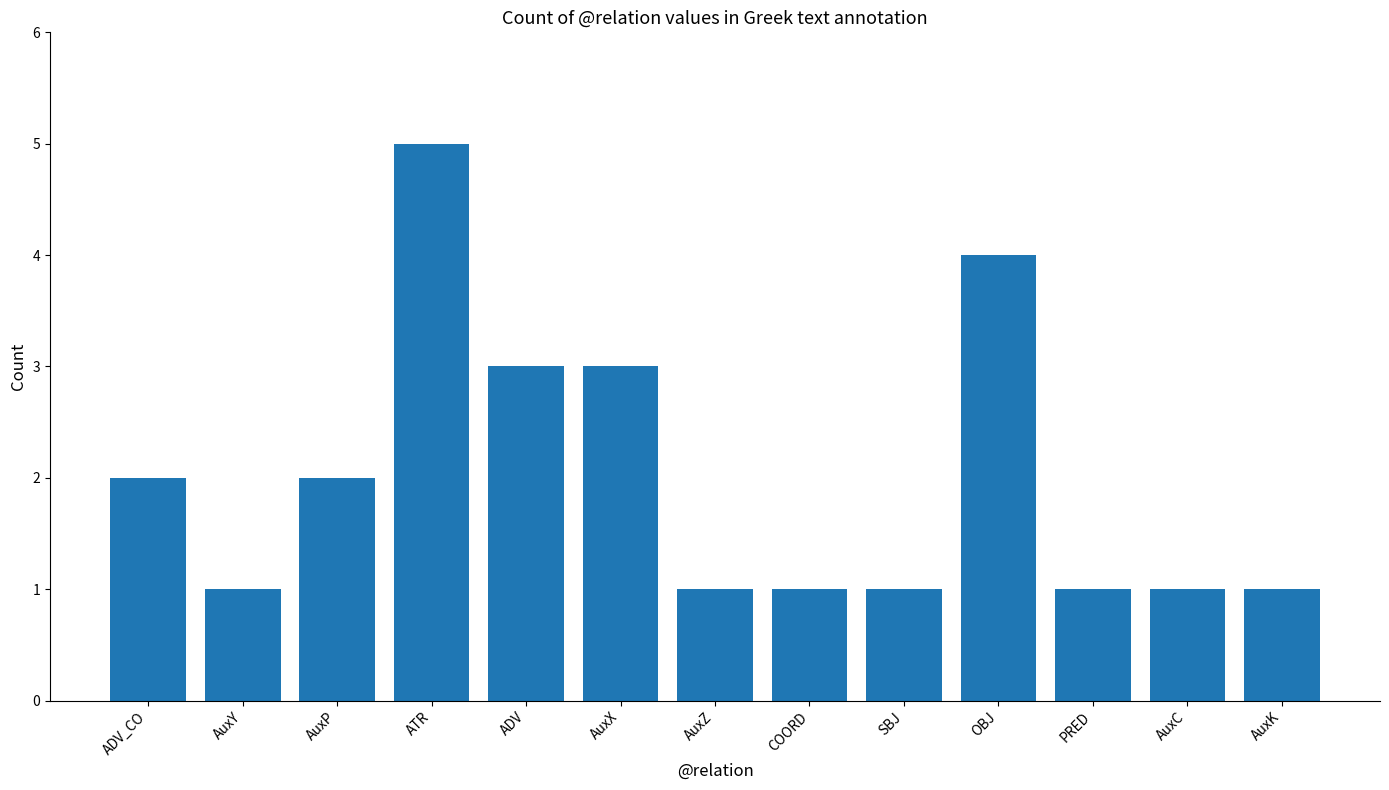

Are the bars horizontal?

No